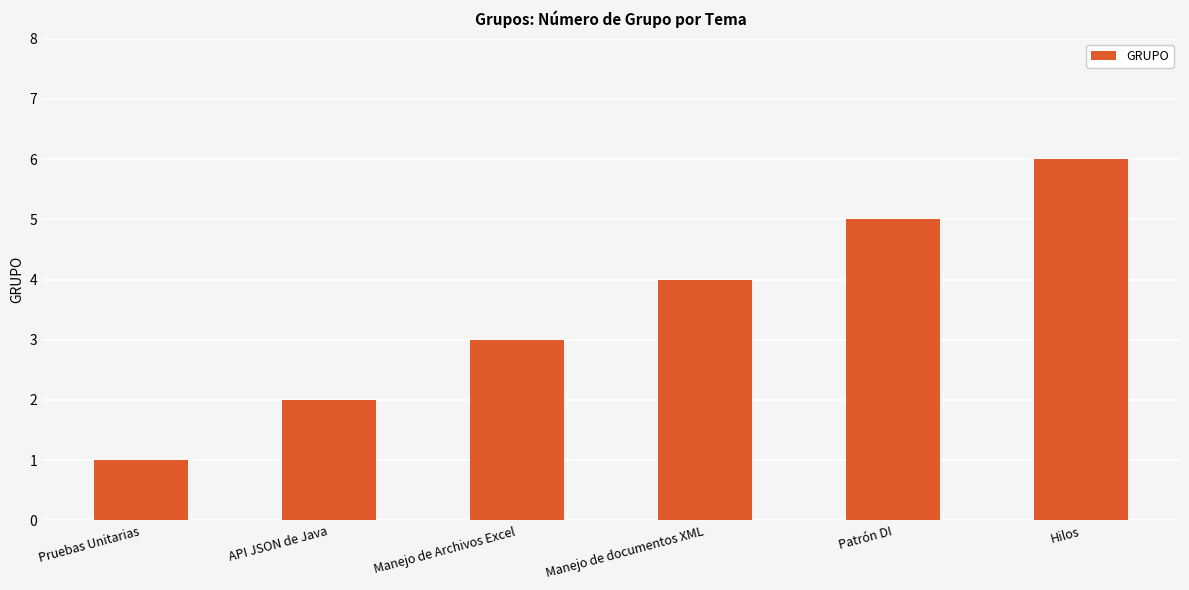

True or false: the data shows 2 at API JSON de Java.

True